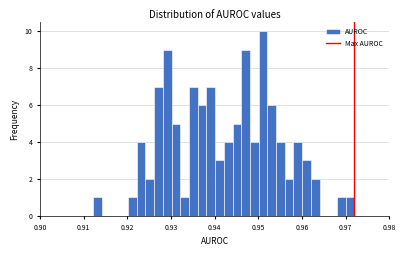

Around what value on the x-axis is the tallest bar? Give the approximate position of its centre, as read against the axis.

0.951